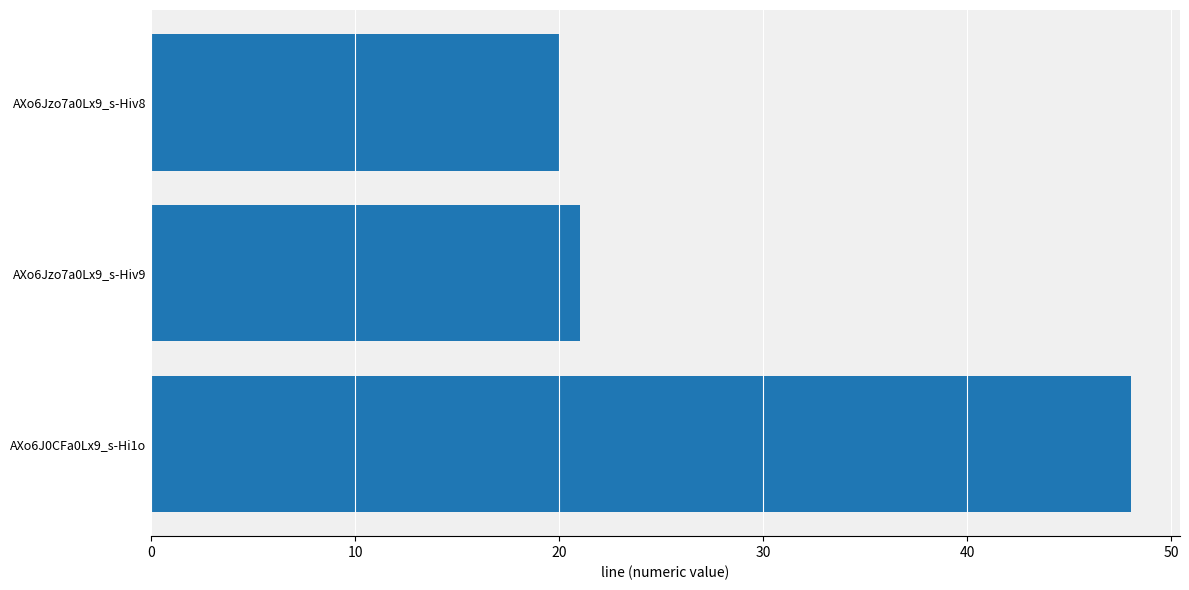

Reading top to bottom, extract all data points from this chart.

AXo6Jzo7a0Lx9_s-Hiv8=20	AXo6Jzo7a0Lx9_s-Hiv9=21	AXo6J0CFa0Lx9_s-Hi1o=48